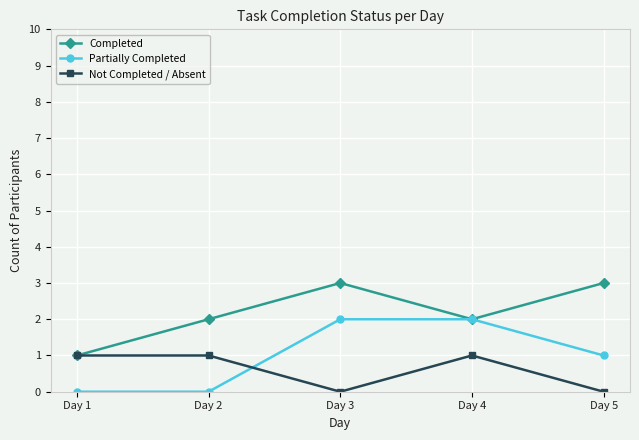

The Completed series shows 4 at Day 2. True or false?

False